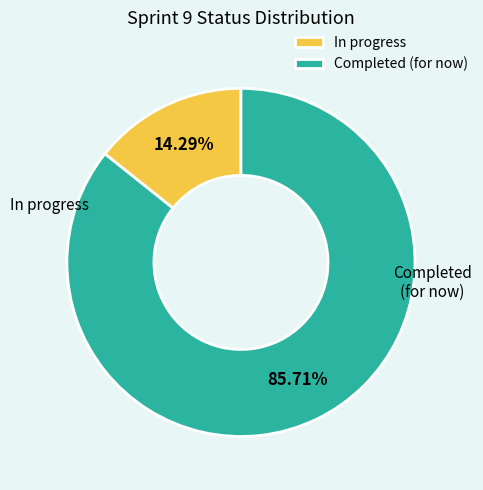

What is the largest slice in the pie chart?

Completed (for now)